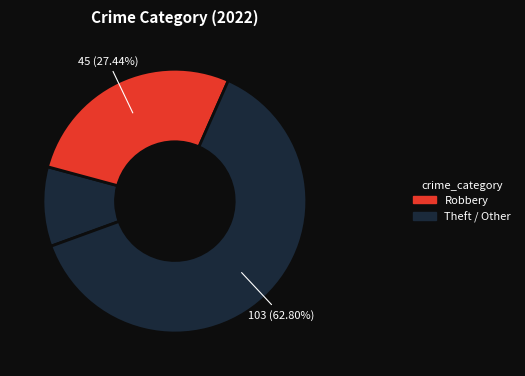

Count the number of slices in the pie.

3